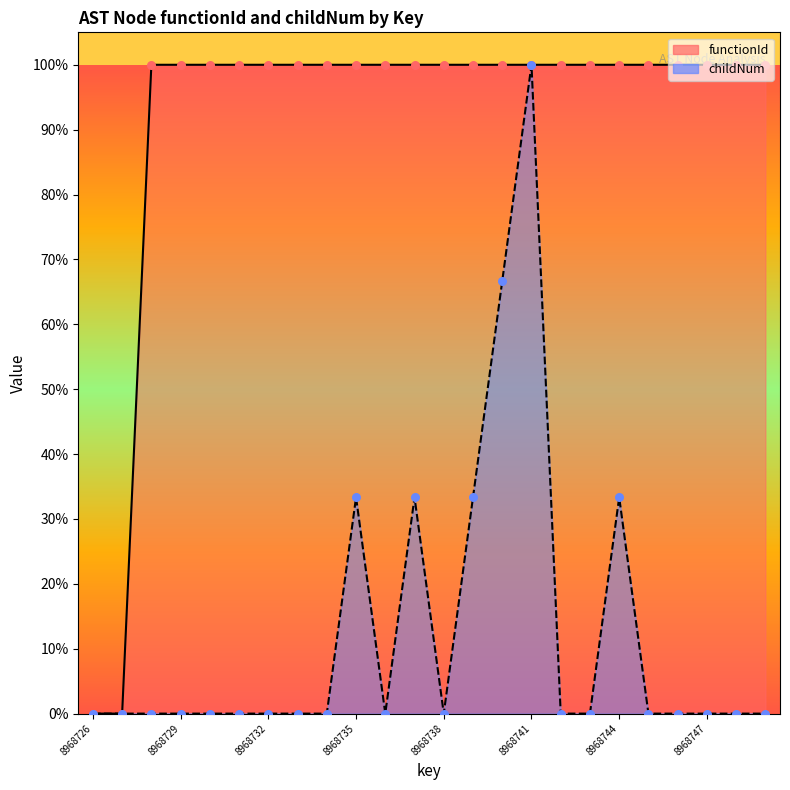

At how many categories does at least one series exceed 0?

22